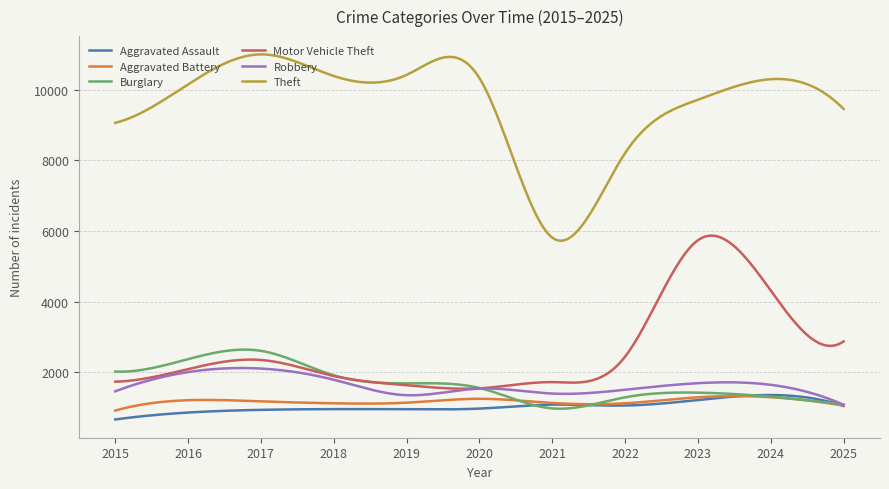

What is the maximum value shown in the chart?

10999.0